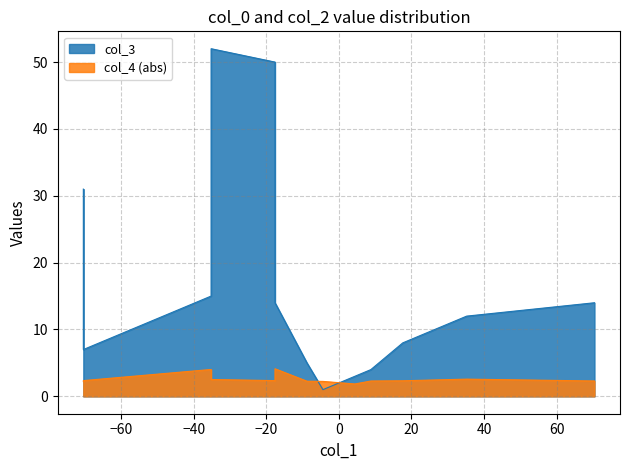

At how many categories does at least one series exceed 36?

2